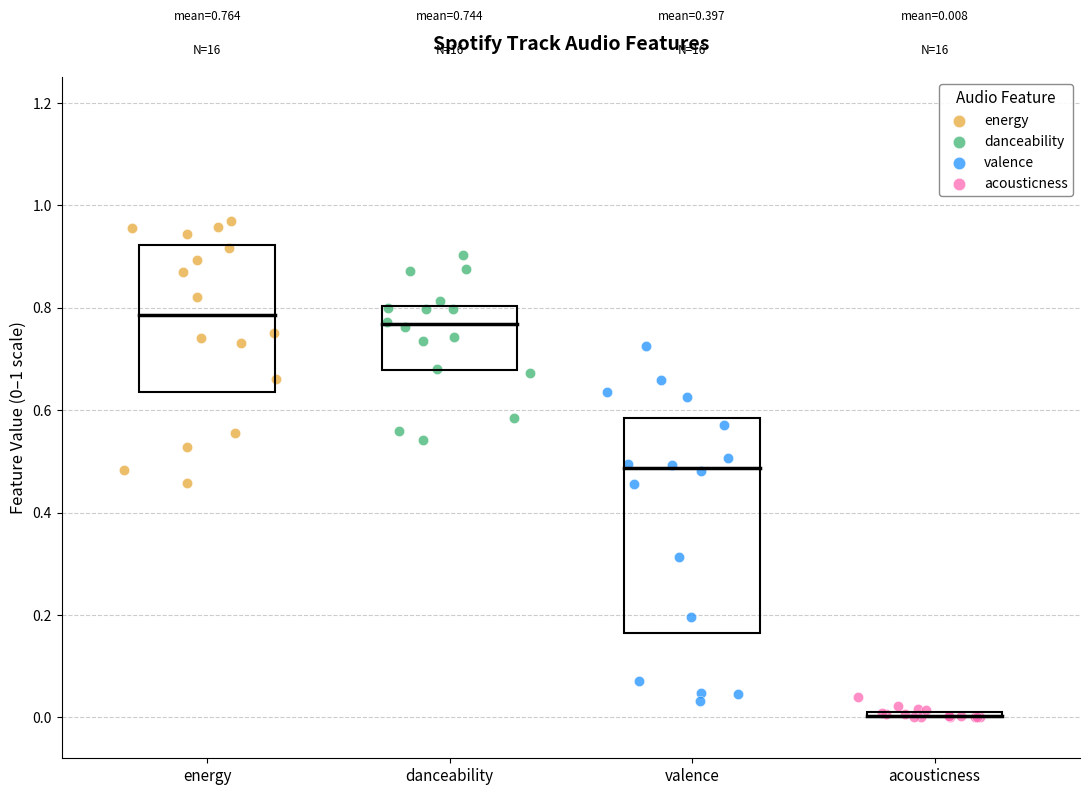

Which series has the largest Y range (max minus min)?

valence